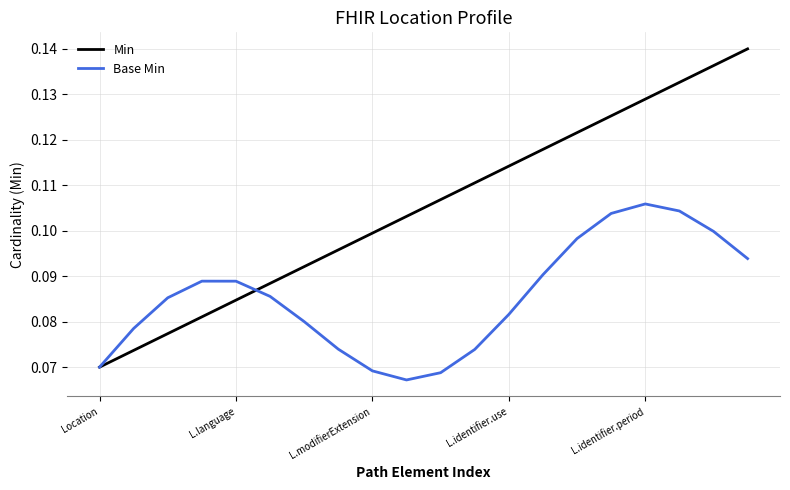

Which series has the largest range (max minus min)?

Min